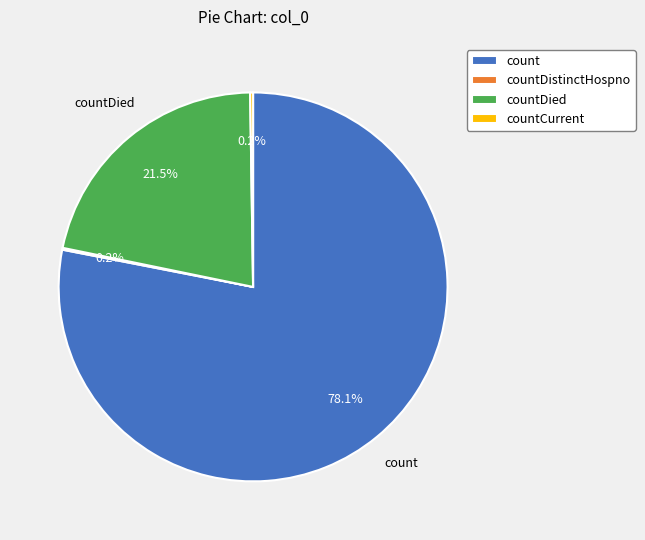

Which slice is the largest?

count